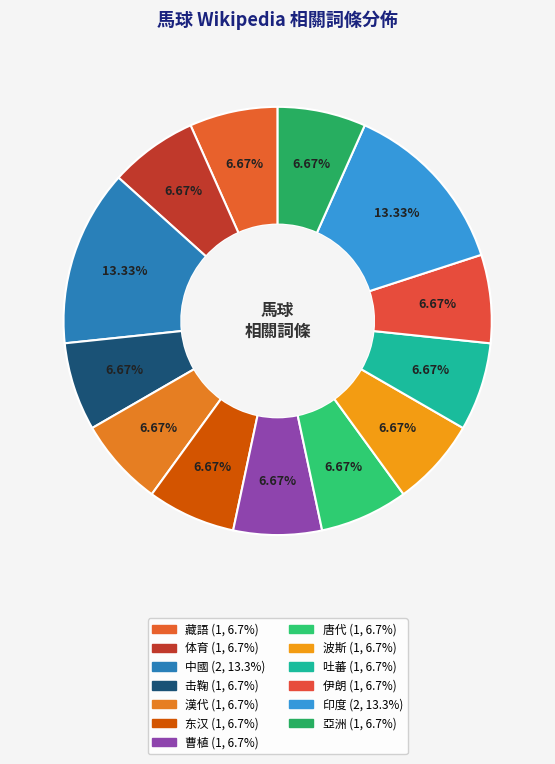

How many segments does this pie chart have?

13